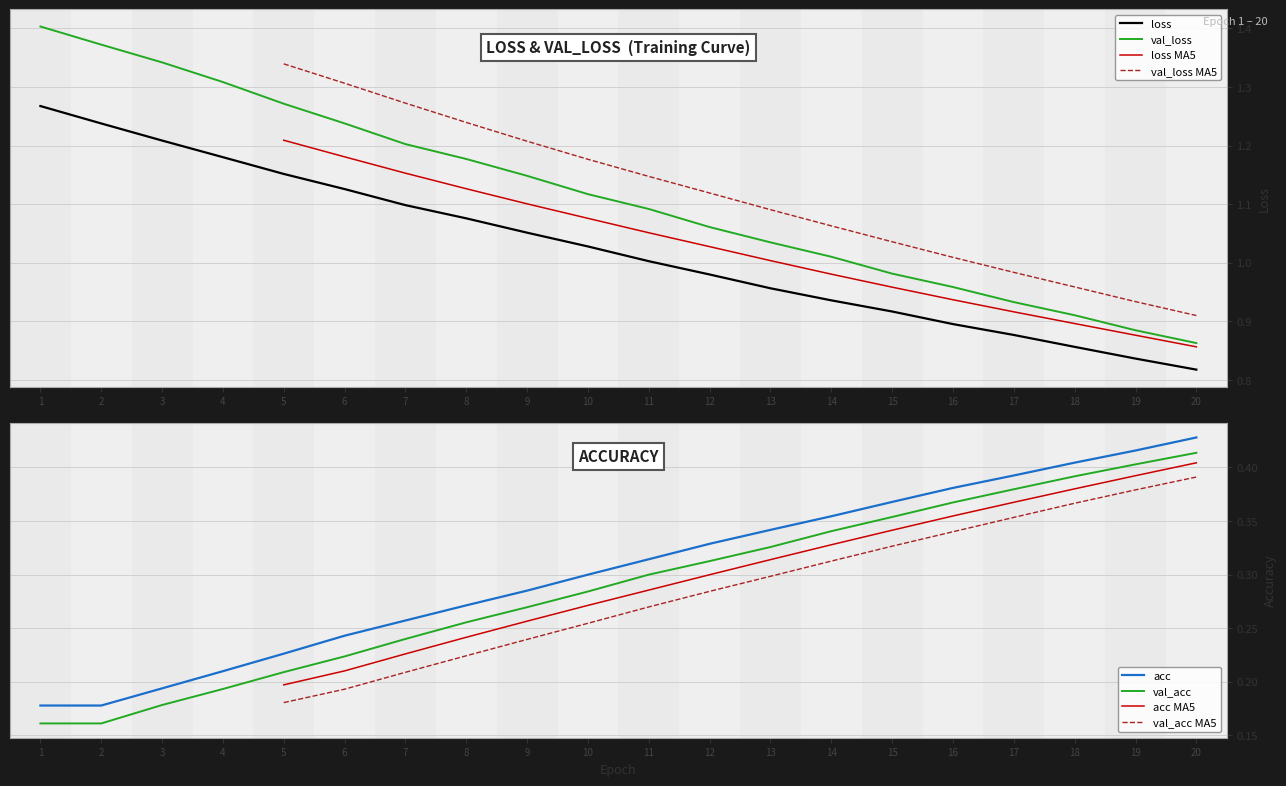

What is the sum of the loss values at 10 and 14?

2.0